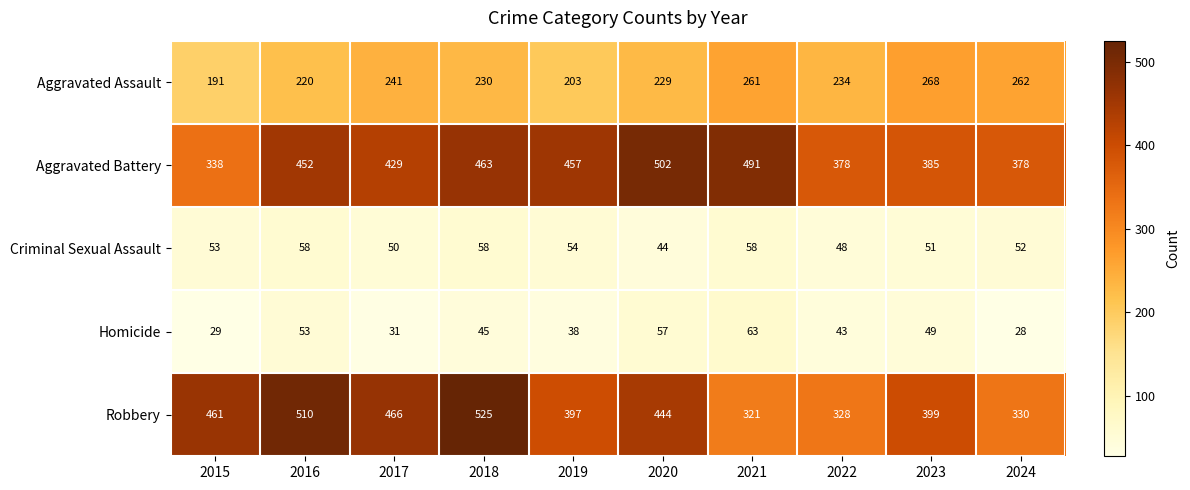

What is the greatest value displayed?

525